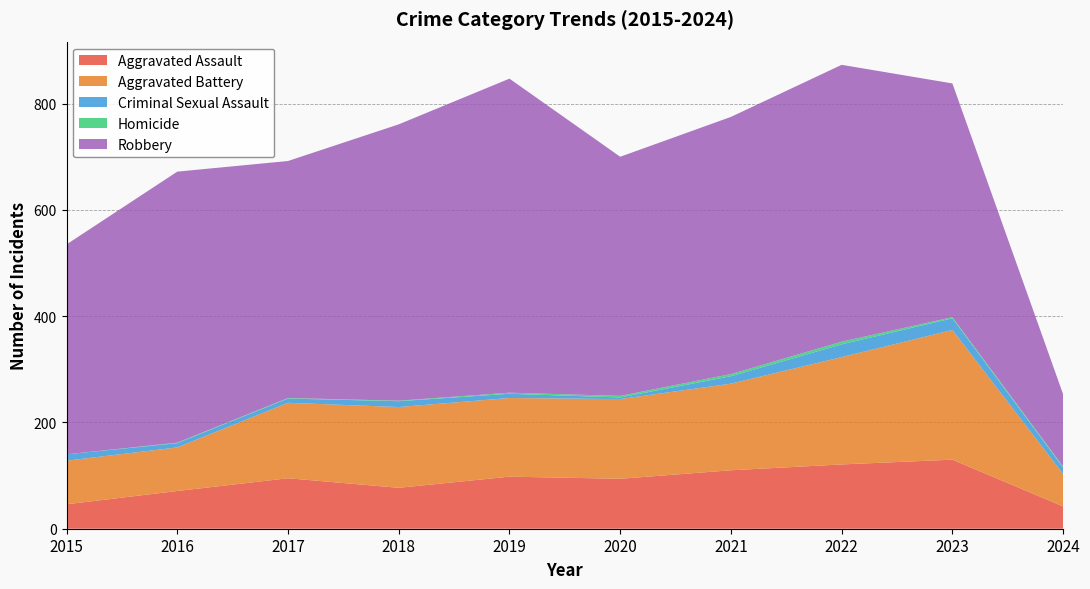

Reading left to right, list all the values displayed in this chart.

Aggravated Assault: 2015=46	2016=71	2017=95	2018=77	2019=98	2020=94	2021=110	2022=121	2023=130	2024=42
Aggravated Battery: 2015=82	2016=82	2017=142	2018=152	2019=148	2020=150	2021=163	2022=202	2023=244	2024=61
Criminal Sexual Assault: 2015=12	2016=8	2017=8	2018=11	2019=8	2020=3	2021=14	2022=24	2023=22	2024=12
Homicide: 2015=0	2016=1	2017=1	2018=1	2019=2	2020=3	2021=4	2022=5	2023=2	2024=2
Robbery: 2015=395	2016=510	2017=446	2018=520	2019=591	2020=450	2021=484	2022=521	2023=440	2024=136